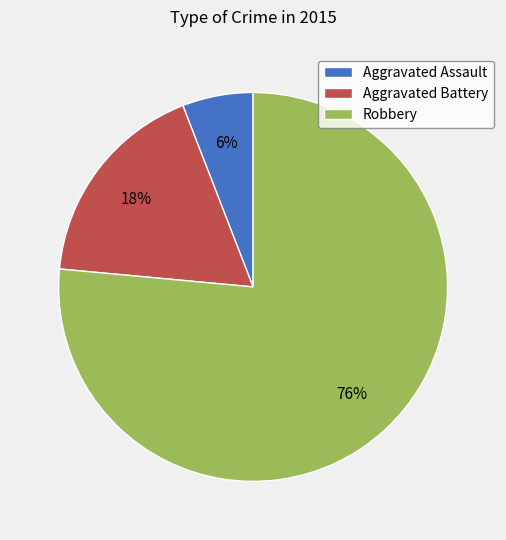

What is the ratio of the value at Aggravated Battery to the value at Aggravated Assault?

3.0